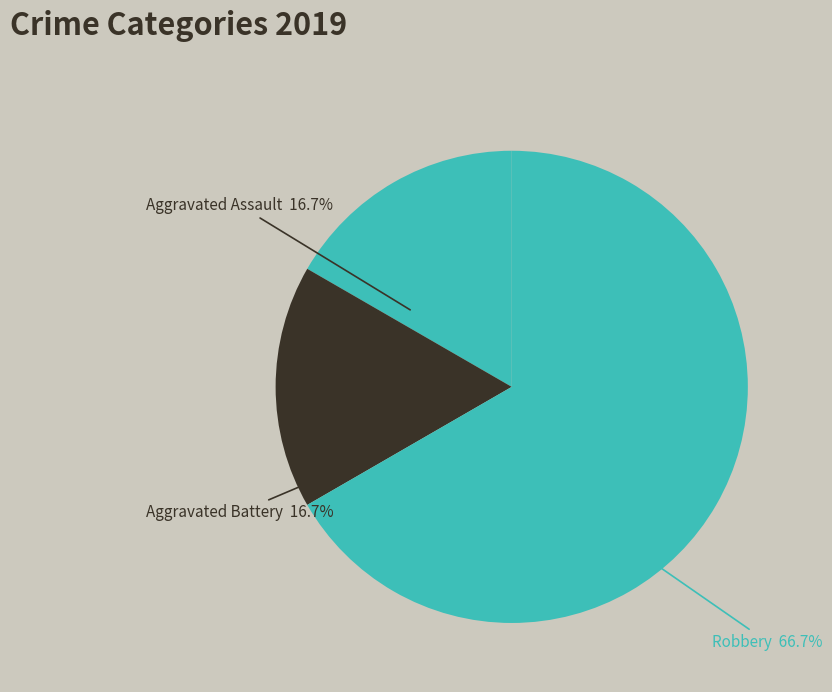

To the nearest percent, what is the difference between the largest and smallest slice percentages?

50%